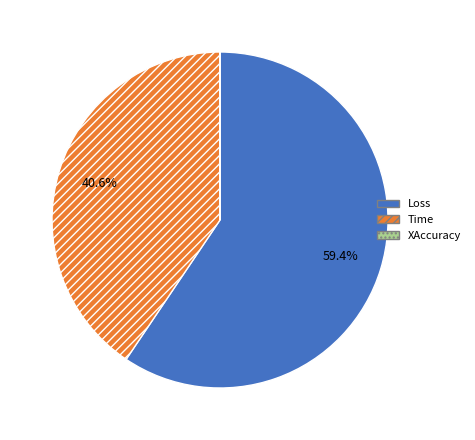

Do Loss and Time together represent more than half of the pie?

Yes